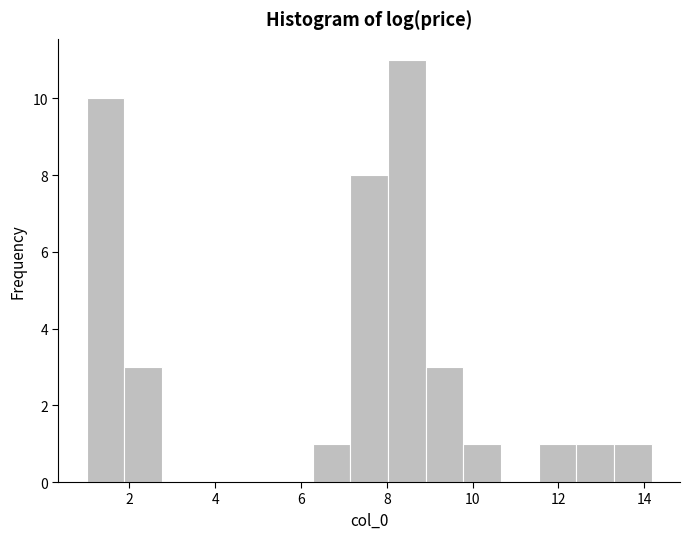

What is the height of the bar covering 1.0 to 1.8 on the x-axis? Neither the bar edges nor the heights are printed on the chart, so give them approximately, as read against the axes.

10